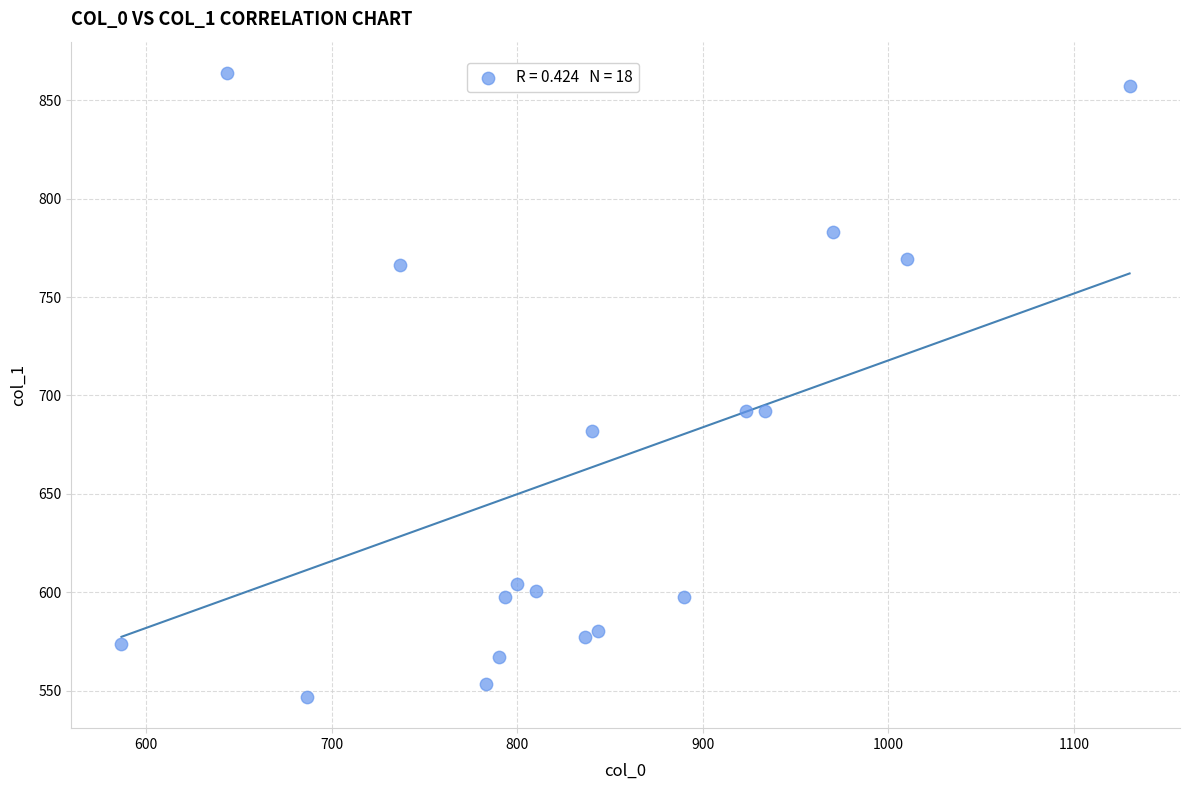

What is the range of X values (max minus min)?

543.3